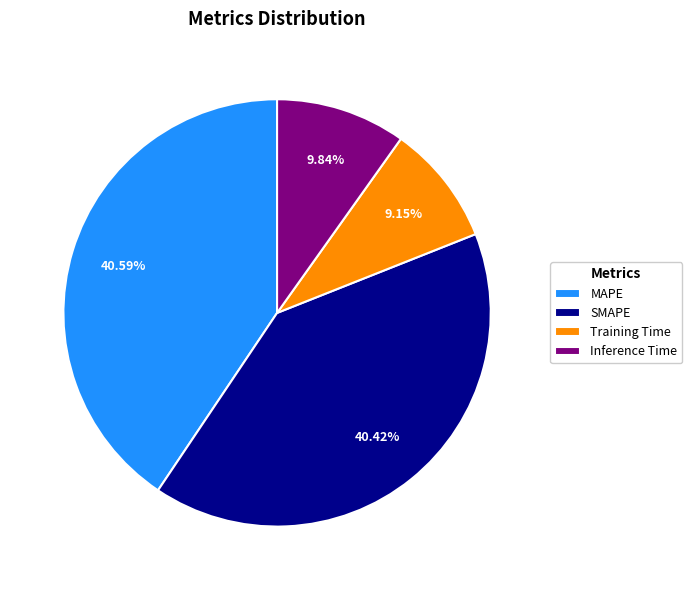

What percentage is the MAPE slice, to the nearest percent?

41%